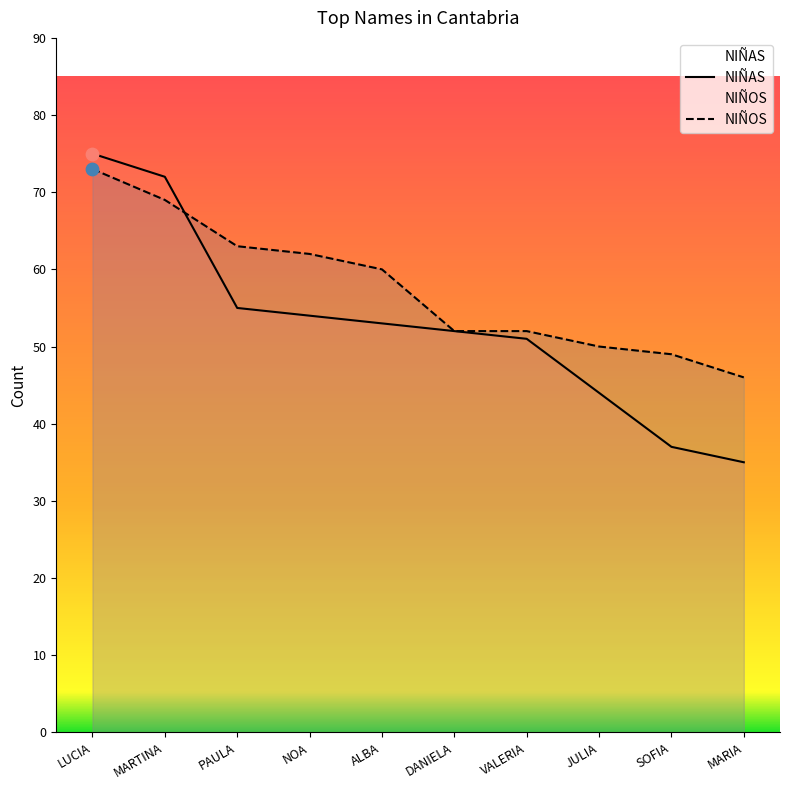

Is the value of NIÑAS at VALERIA greater than the value of NIÑOS at DANIELA?

No